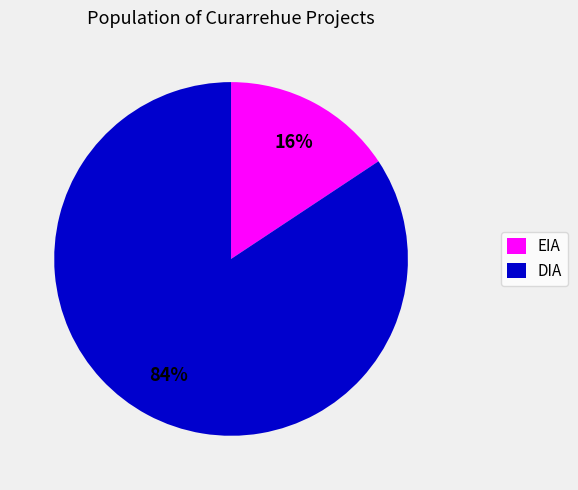

Is there a majority slice in this chart?

Yes